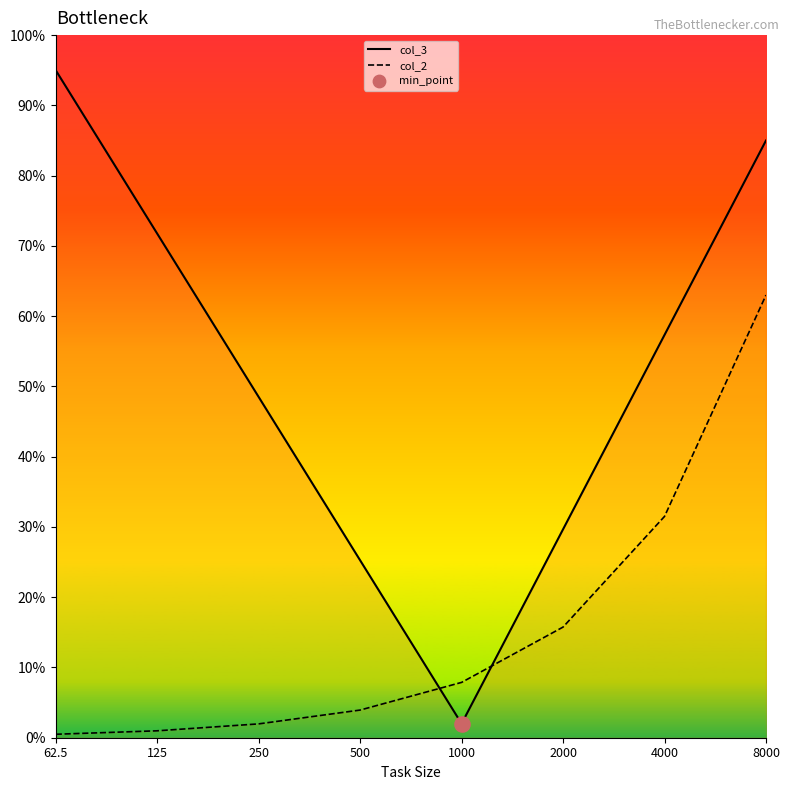

Which series has the largest Y range (max minus min)?

col_3_line